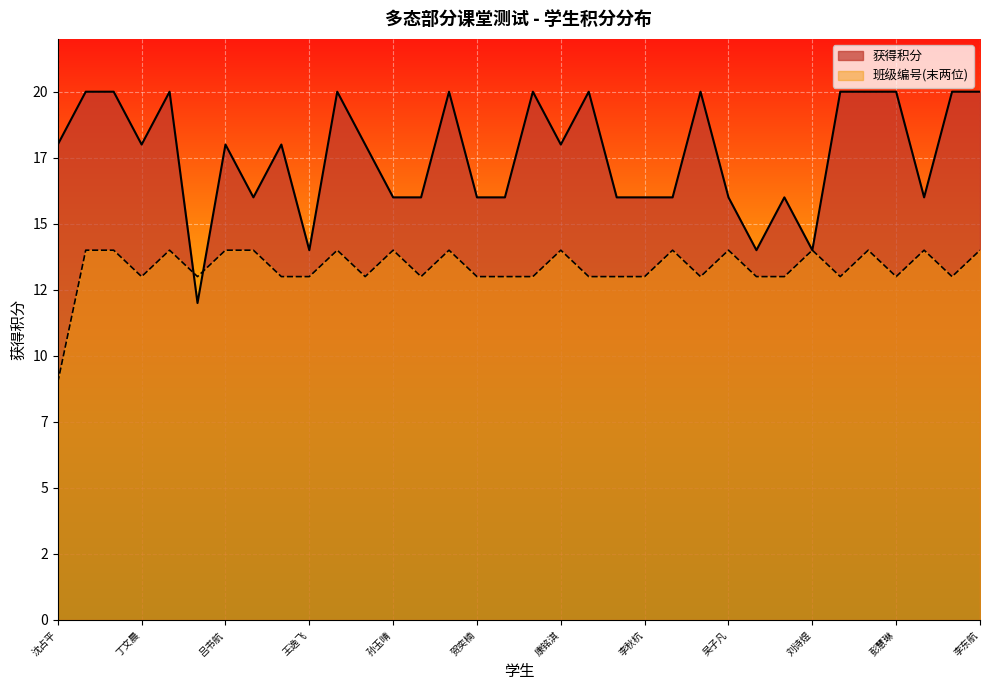

Rank the series by their average value, from highest to lowest.

获得积分, 班级编号(末两位)